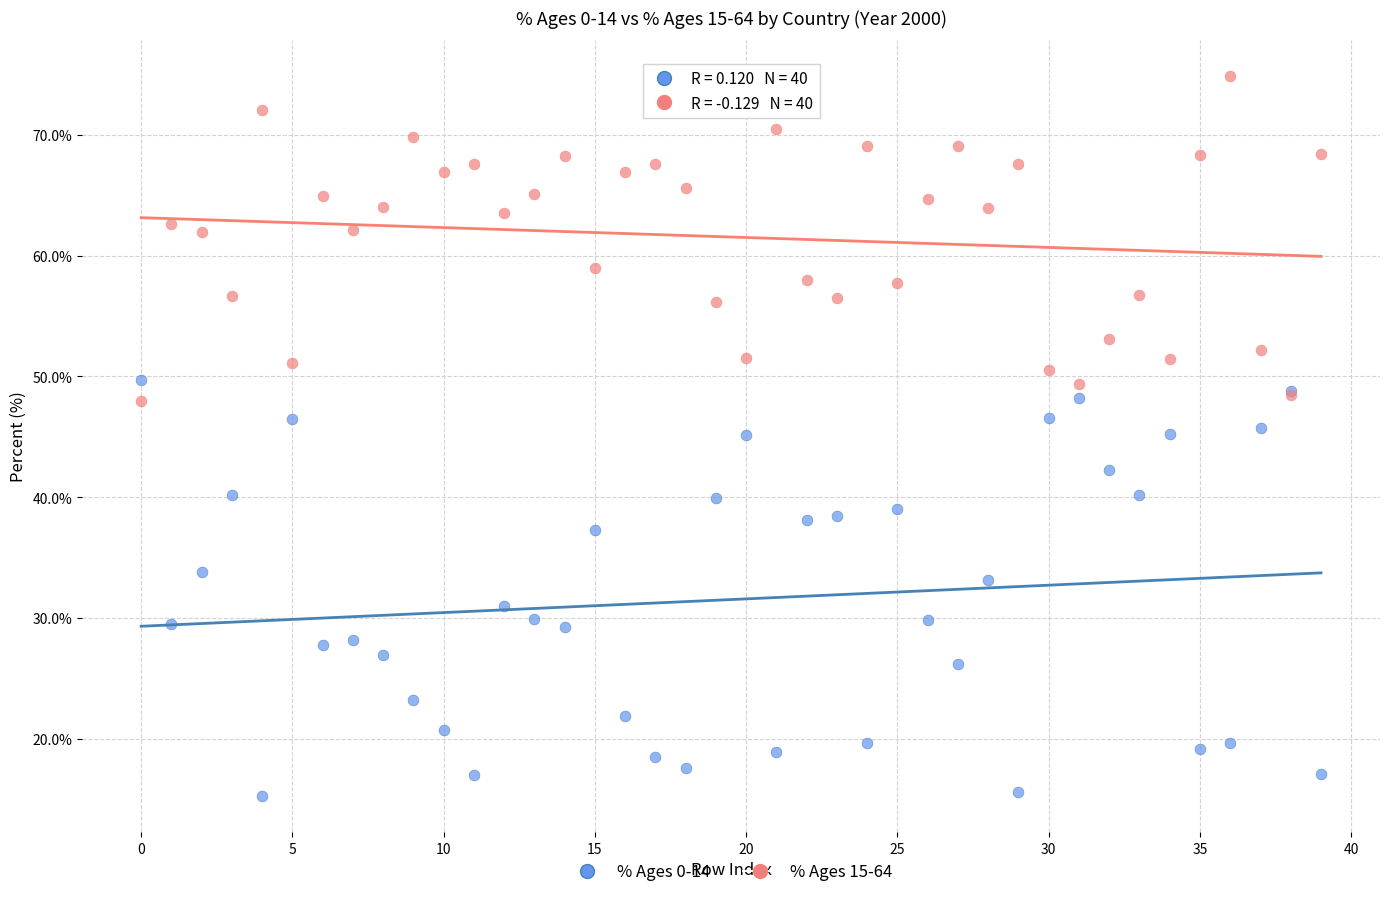

Which series reaches the maximum Y coordinate?

% Ages 15-64